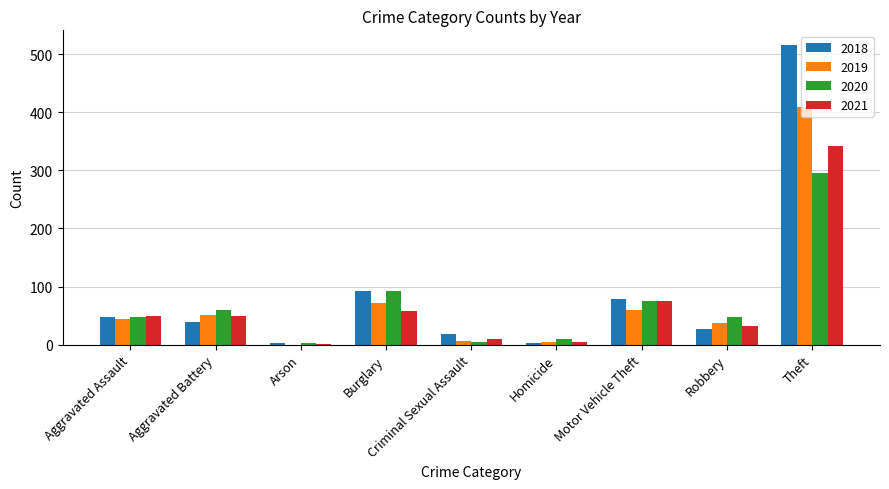

Is the value of 2019 at Aggravated Battery greater than the value of 2021 at Theft?

No